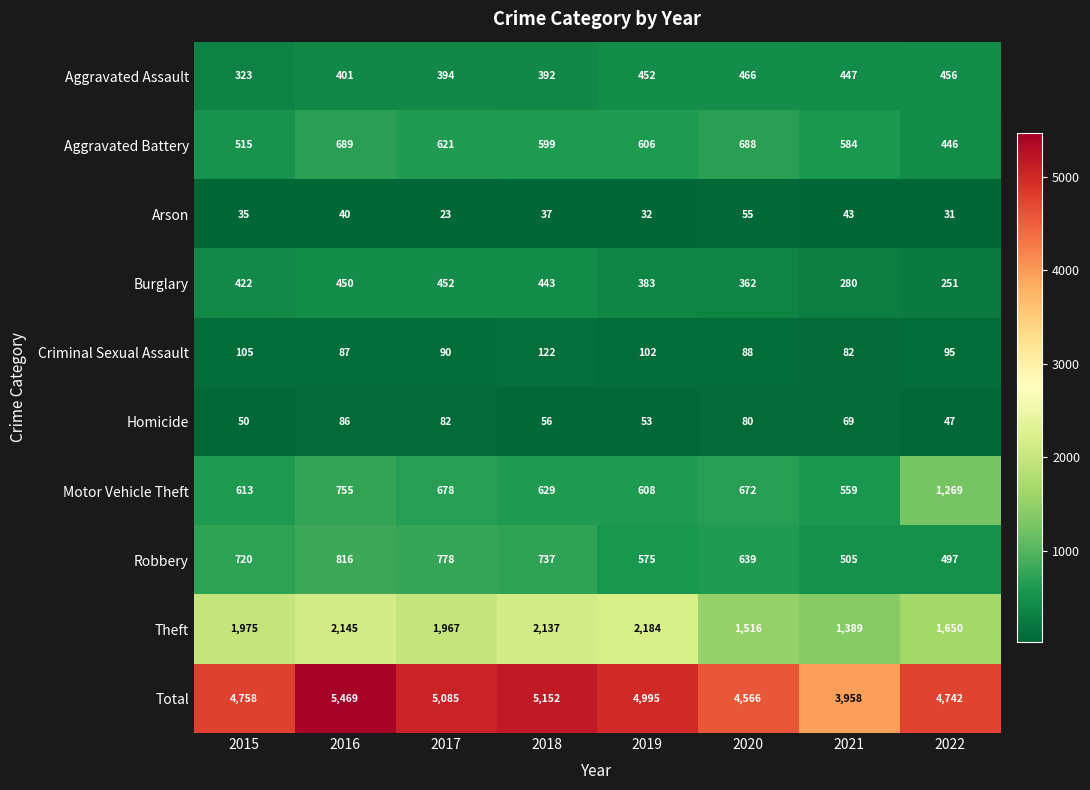

At which category is the sum across all series the highest?

2016